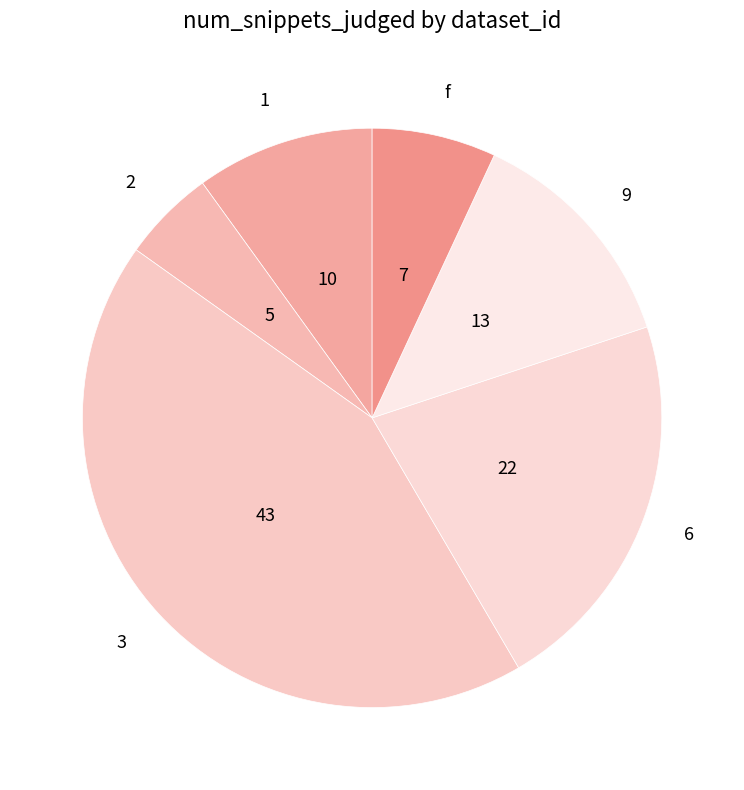

Is f the majority of the pie?

No